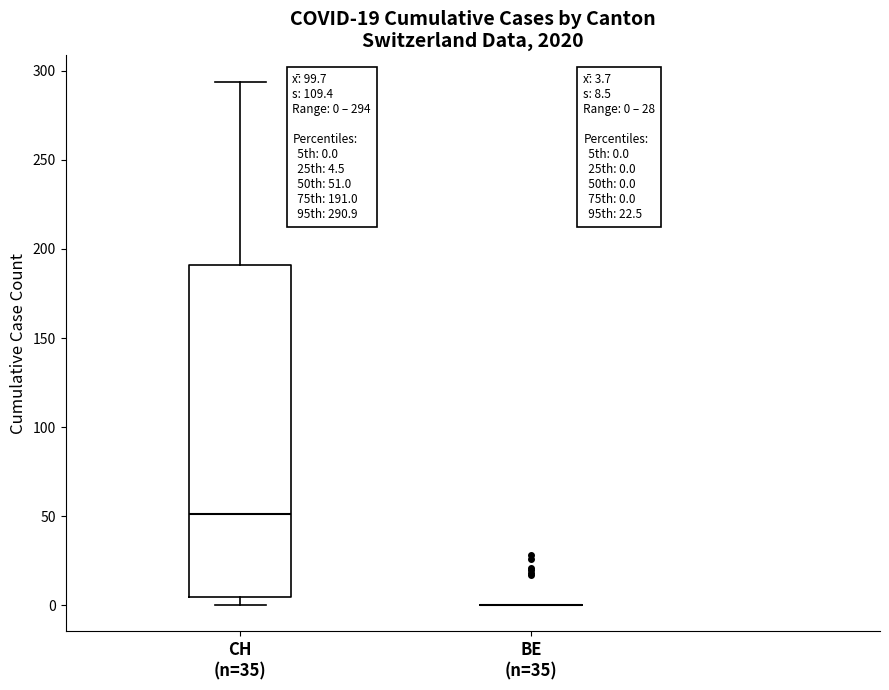

Which box is the tallest, from its lower edge to its upper edge?

CH (n=35)